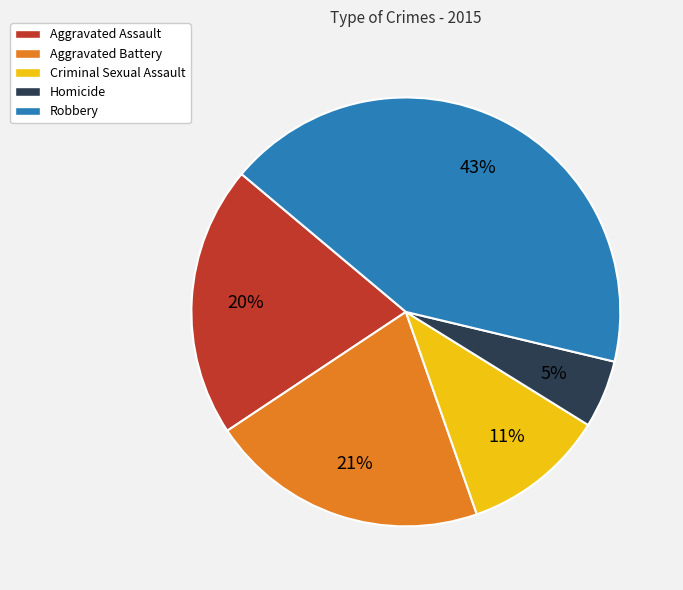

How many slices are in this pie chart?

5